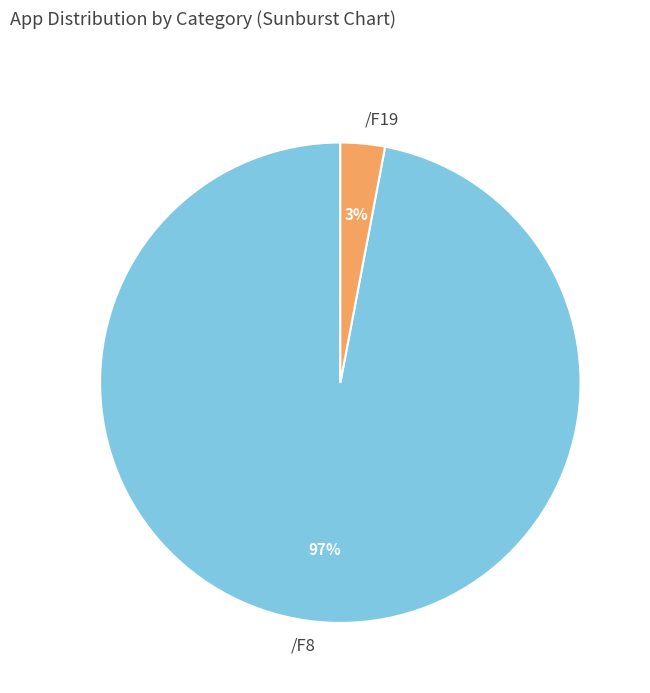

What is the smallest slice in the pie chart?

/F19